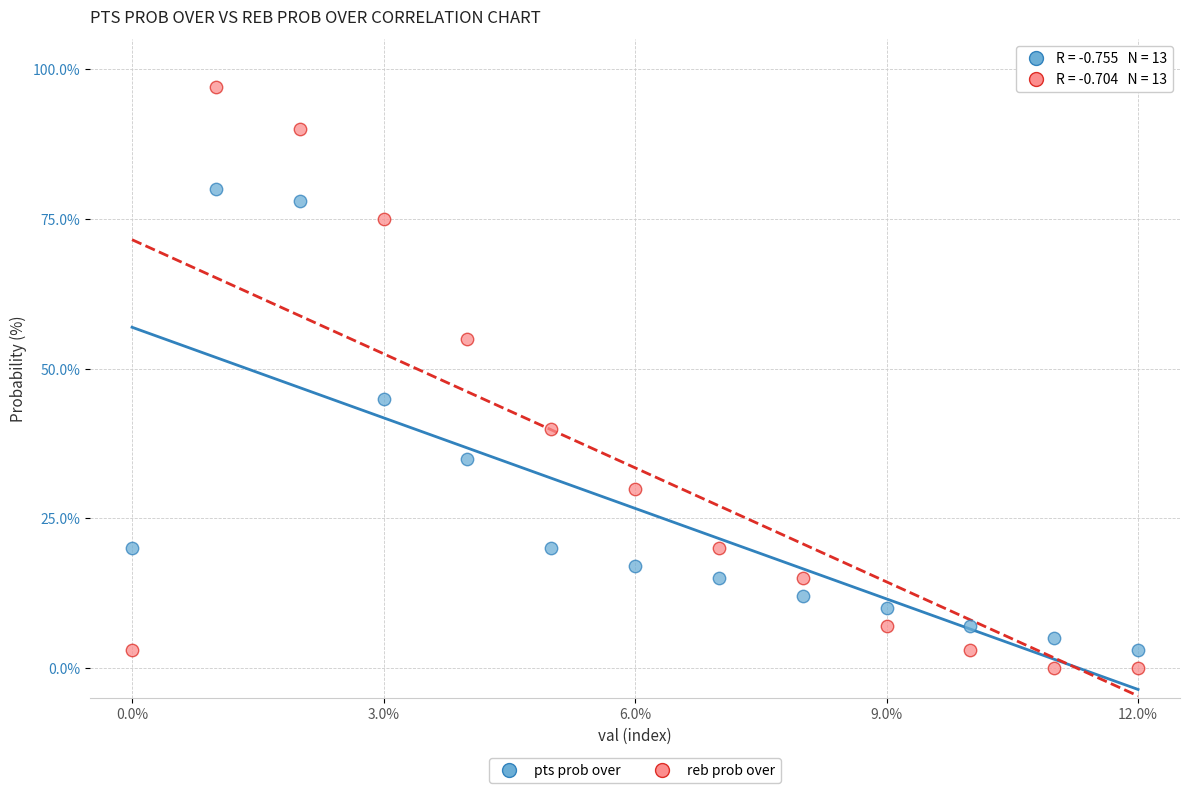

Which series has the largest Y range (max minus min)?

reb prob over